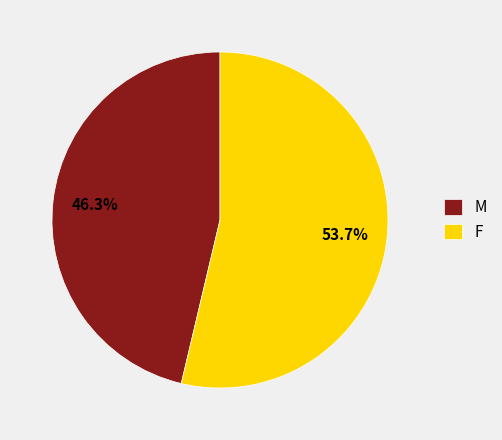

True or false: M accounts for 46% of the total.

True